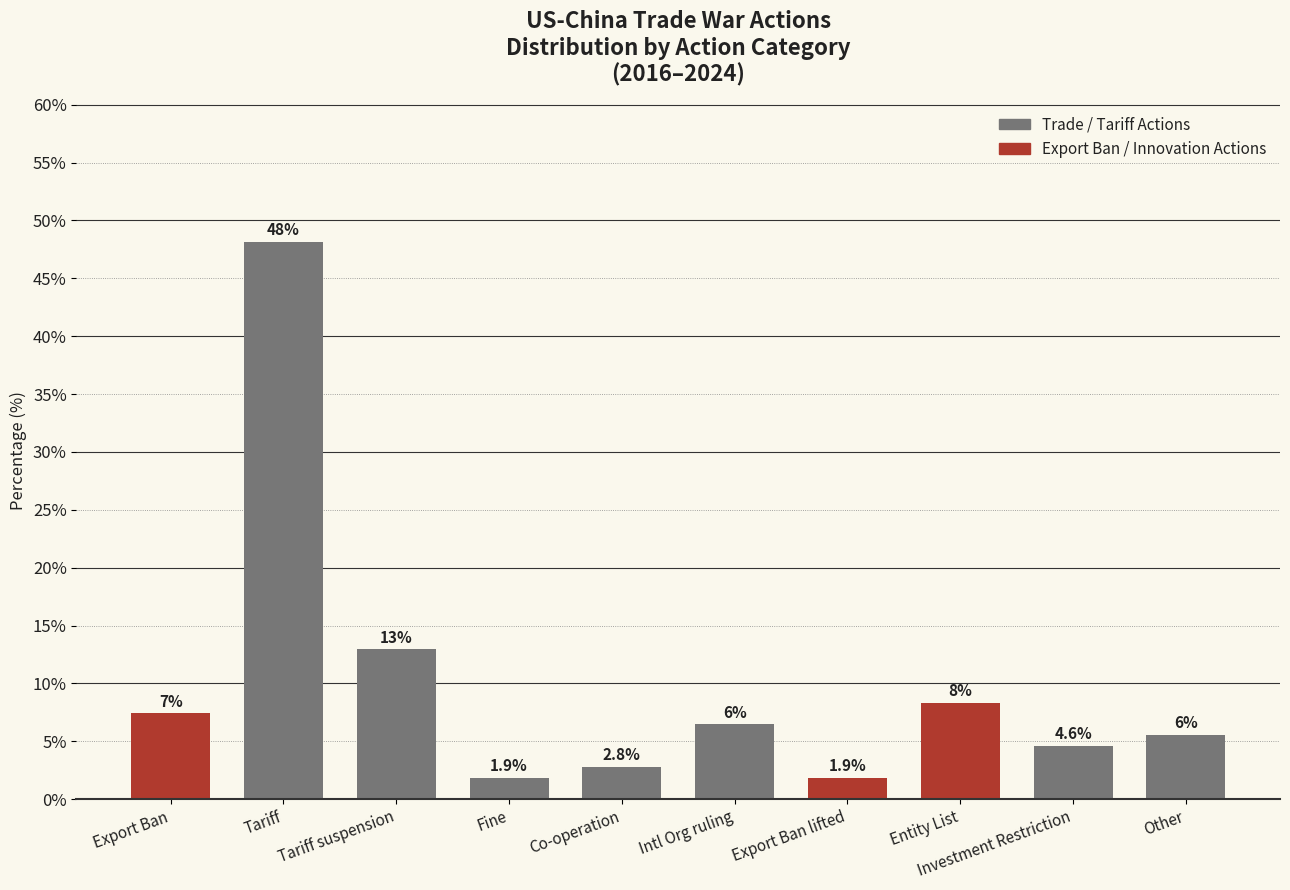

Which has a higher value, Investment Restriction or Fine?

Investment Restriction